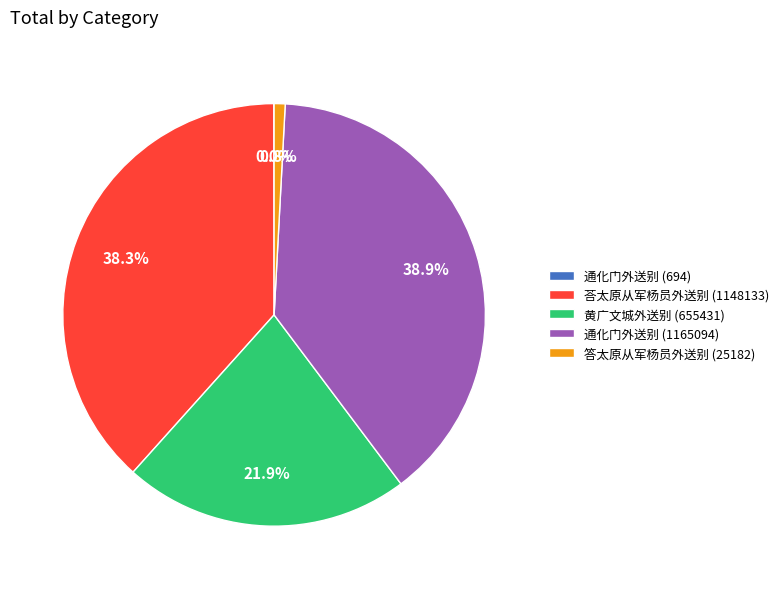

To the nearest percent, what percentage of the pie is 通化门外送别 (1165094)?

39%